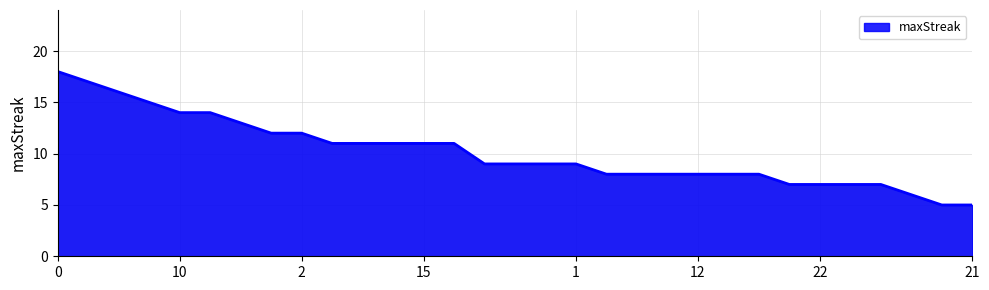

What is the difference between the second highest and second lowest values?

12